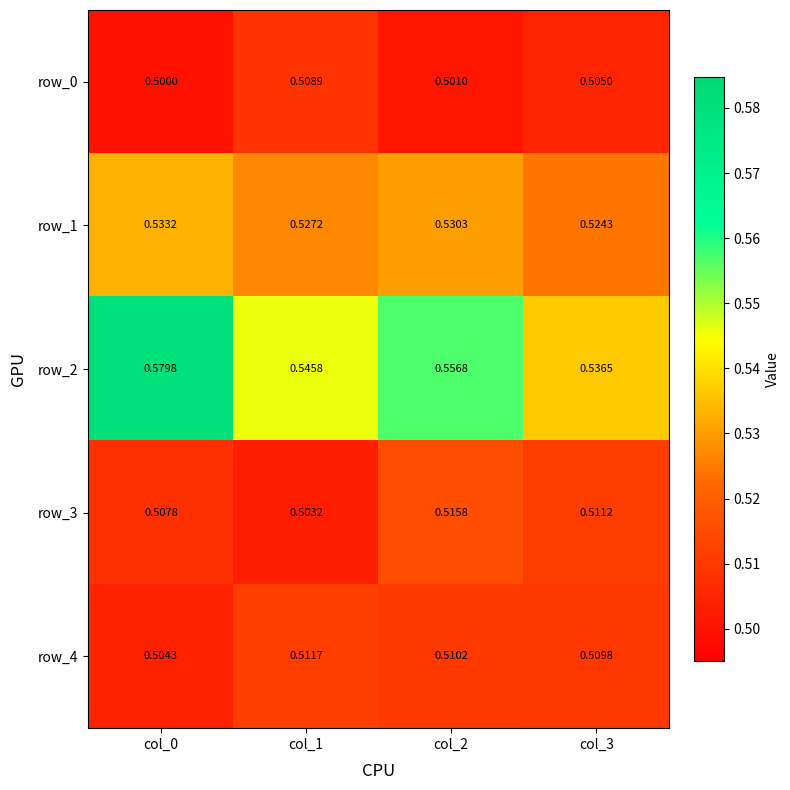

Which series has the largest total across all categories?

row_2